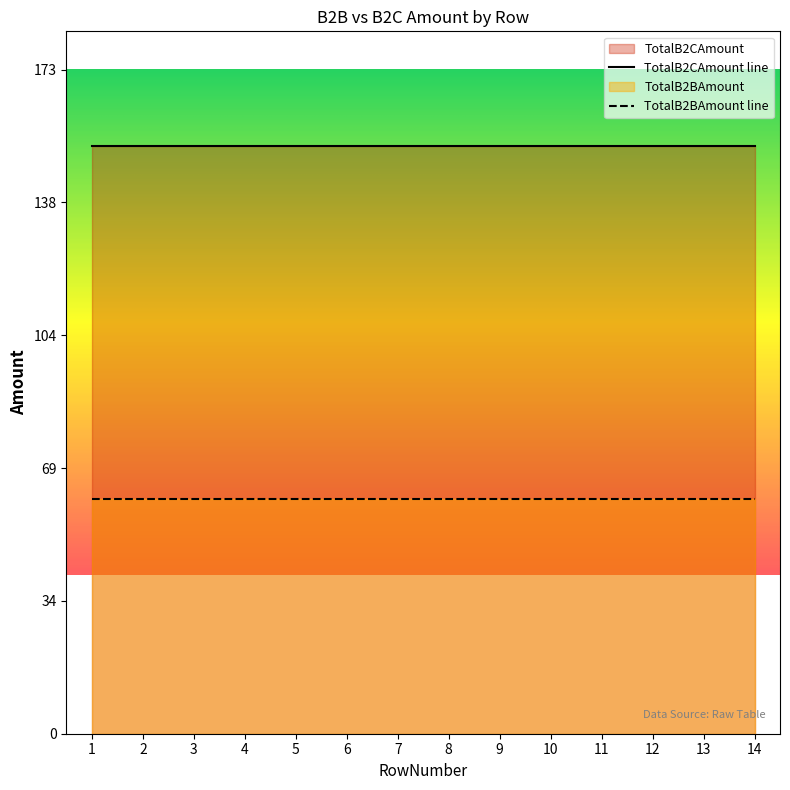

What is the greatest value displayed?

153.4